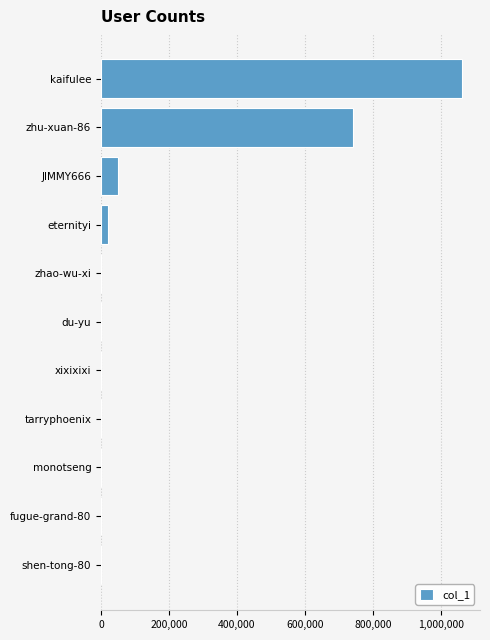

What is the sum of all values?

1874623